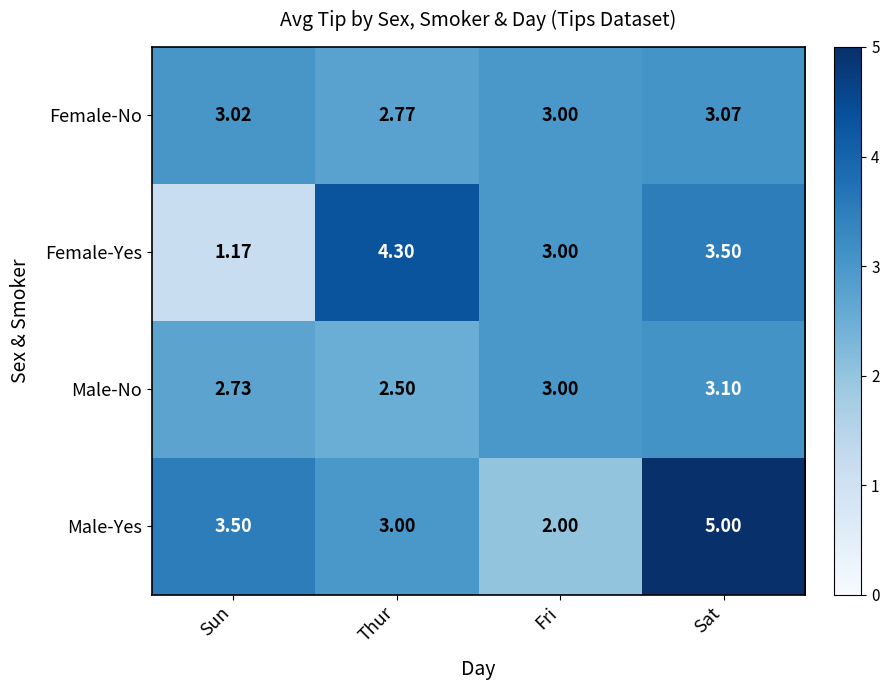

What is the total value across all series at Fri?

11.0